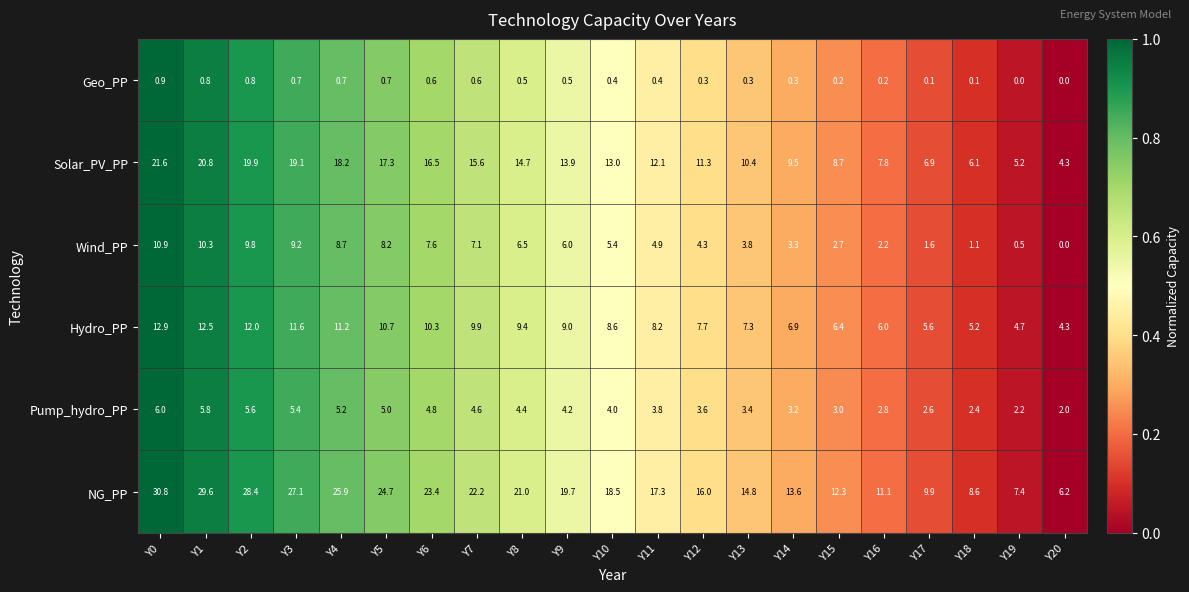

How many series are shown in this chart?

6